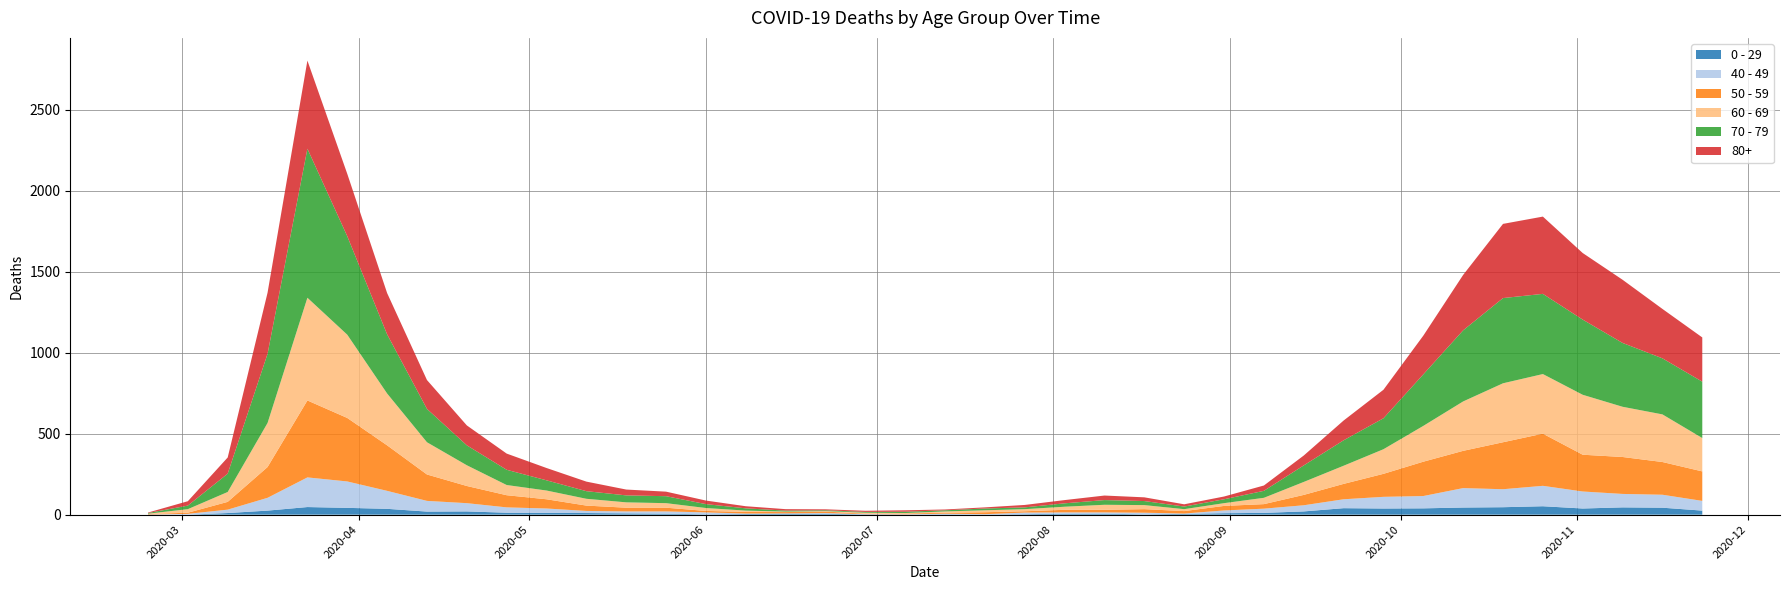

Reading left to right, what are all the values shown in this chart?

0 - 29: 1	0	10	25	47	42	36	19	20	12	11	10	8	6	2	4	6	5	2	1	2	1	3	6	6	2	5	9	11	20	40	38	39	44	46	52	38	45	43	25
40 - 49: 0	5	21	79	183	163	111	66	51	33	27	13	12	14	12	3	2	5	1	1	4	2	10	8	8	10	2	17	26	38	55	72	76	120	111	126	105	83	80	60
50 - 59: 3	7	48	190	475	392	281	163	106	75	57	33	23	23	9	10	8	9	3	5	6	12	8	16	16	22	15	28	28	64	95	142	212	230	290	322	227	228	202	182
60 - 69: 2	22	61	272	634	514	320	199	128	63	54	42	33	28	18	8	3	3	6	3	8	12	13	19	31	25	12	17	39	80	112	152	221	305	364	368	370	310	294	206
70 - 79: 4	22	113	427	920	608	365	206	123	94	63	47	43	43	24	14	6	5	5	8	7	11	11	21	29	25	16	24	43	102	157	191	318	439	526	495	464	394	346	348
80+: 3	27	100	377	544	385	255	178	123	100	76	59	36	28	22	13	9	6	7	9	5	7	15	20	28	23	14	17	33	61	122	176	239	342	458	477	411	390	305	273